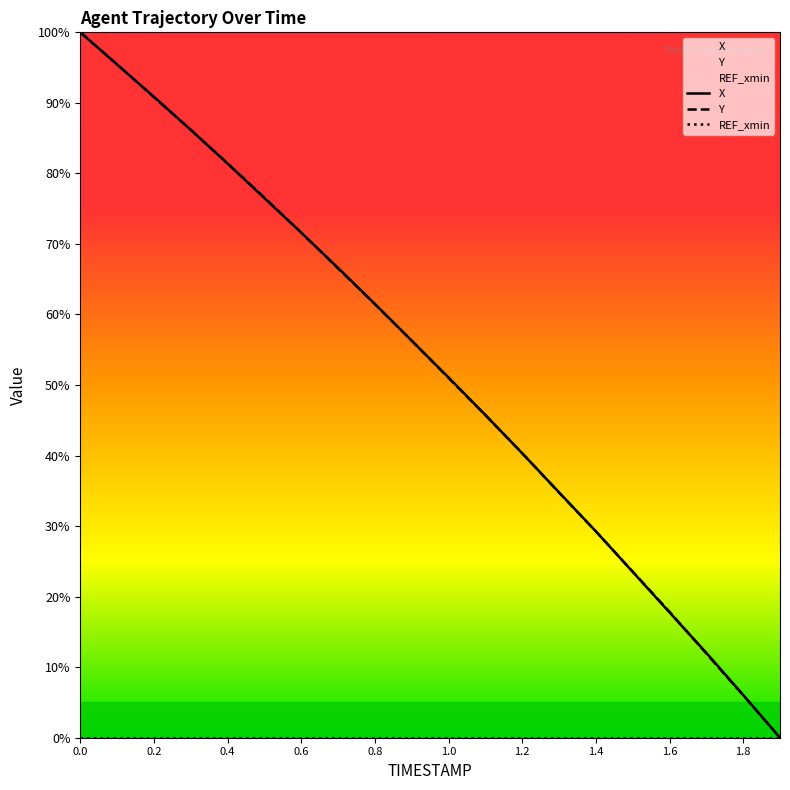

What is the average value of the X series?

52.3